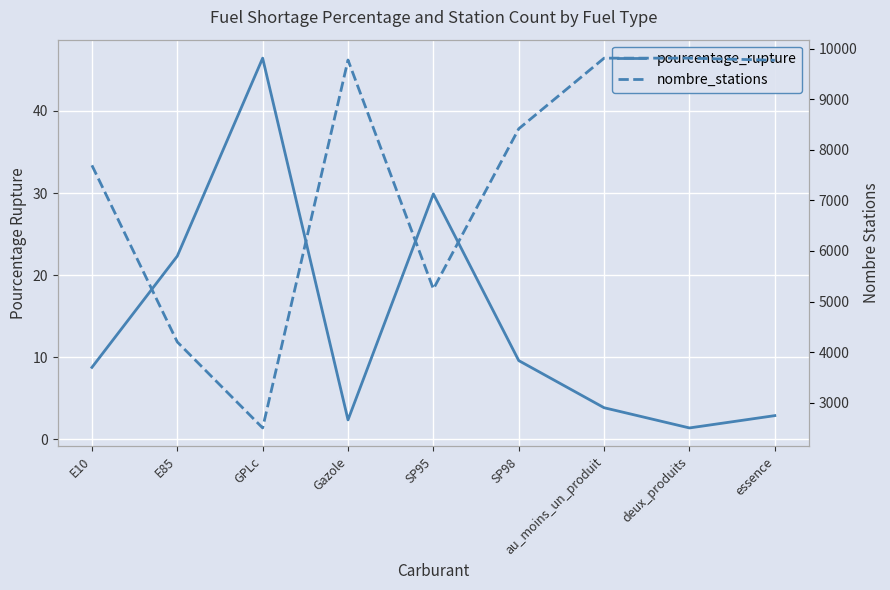

What is the total value across all series at E85?

4224.3